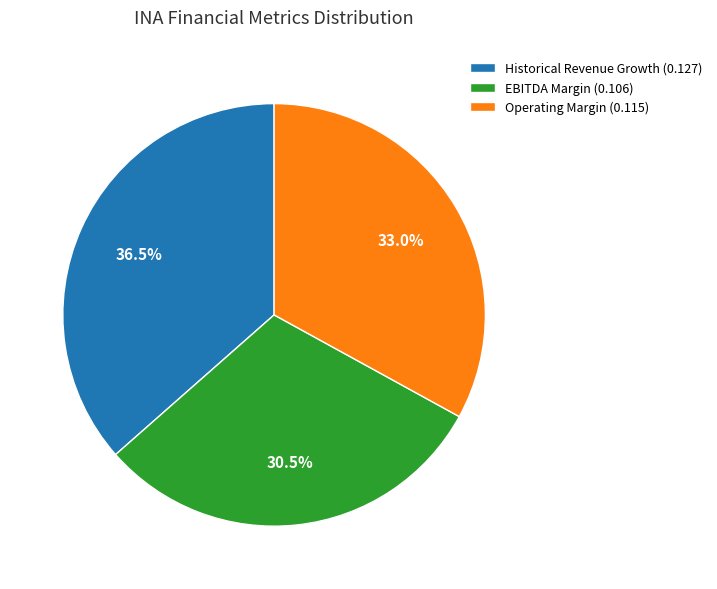

To the nearest percent, what is the average slice percentage?

33%